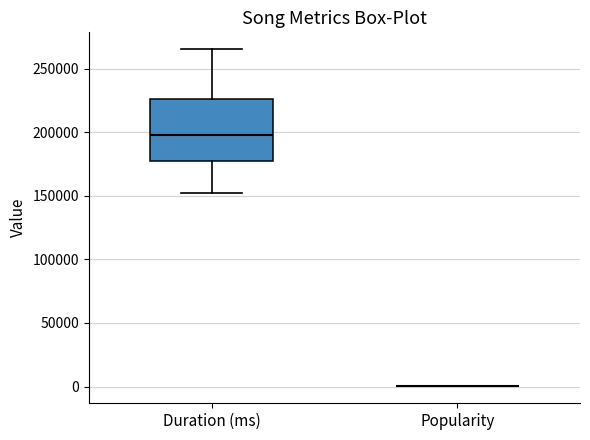

Reading left to right, transcribe this box plot: for each box, give where its median line is, the range the box spans, and where its two whiskers end, as read against the y-axis. The values are not printed on the chart, so give them approximately, as read against the axis.

Duration (ms): median 200000, box 180000 to 225000, whiskers 155000 to 265000
Popularity: box collapsed to a line at 0, whiskers 0 to 0